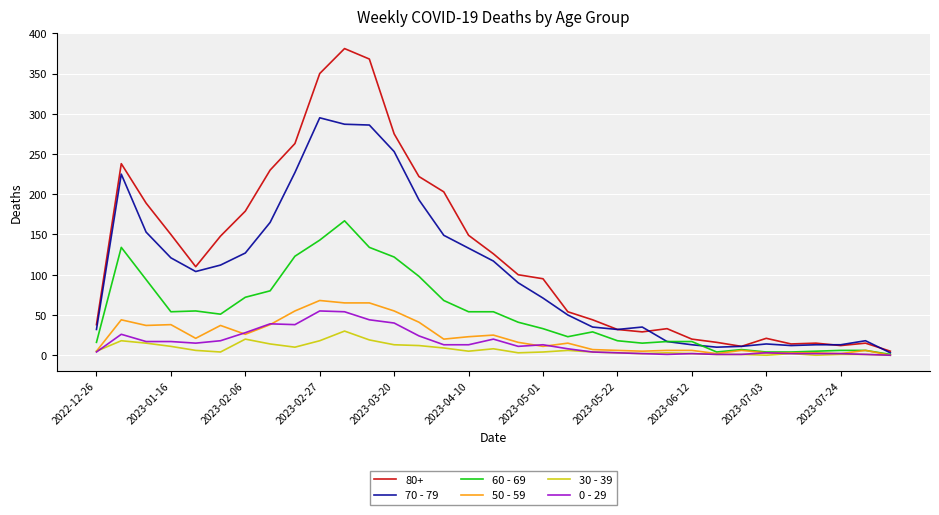

Which series has the largest range (max minus min)?

80+